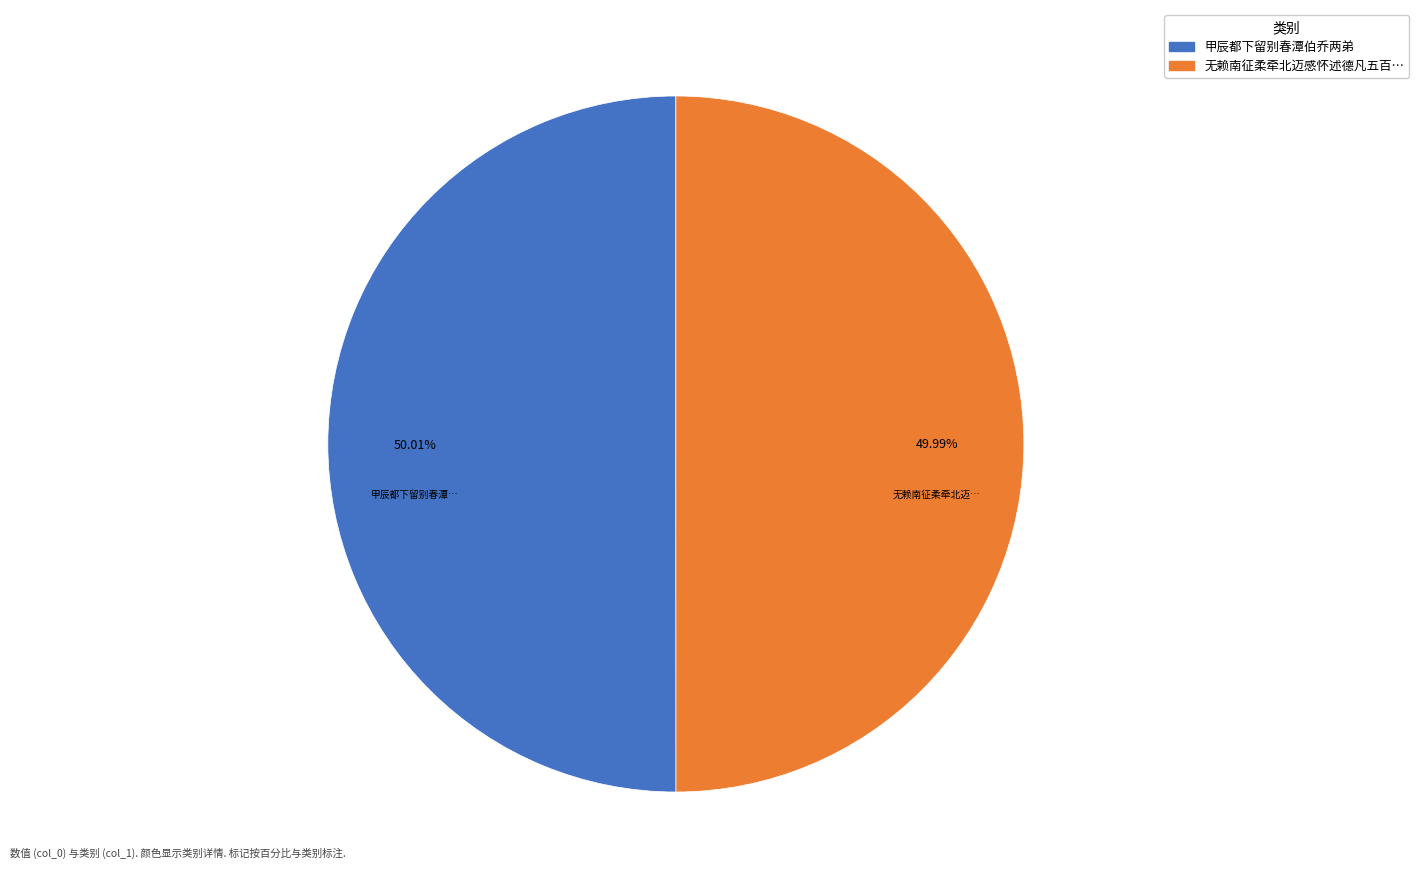

Is there any slice that represents more than half of the pie?

Yes